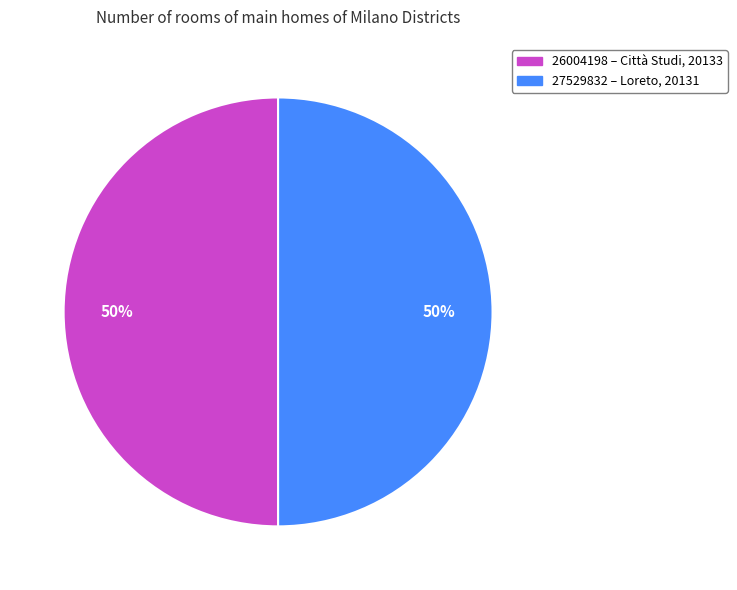

To the nearest percent, what portion does 26004198 represent?

50%